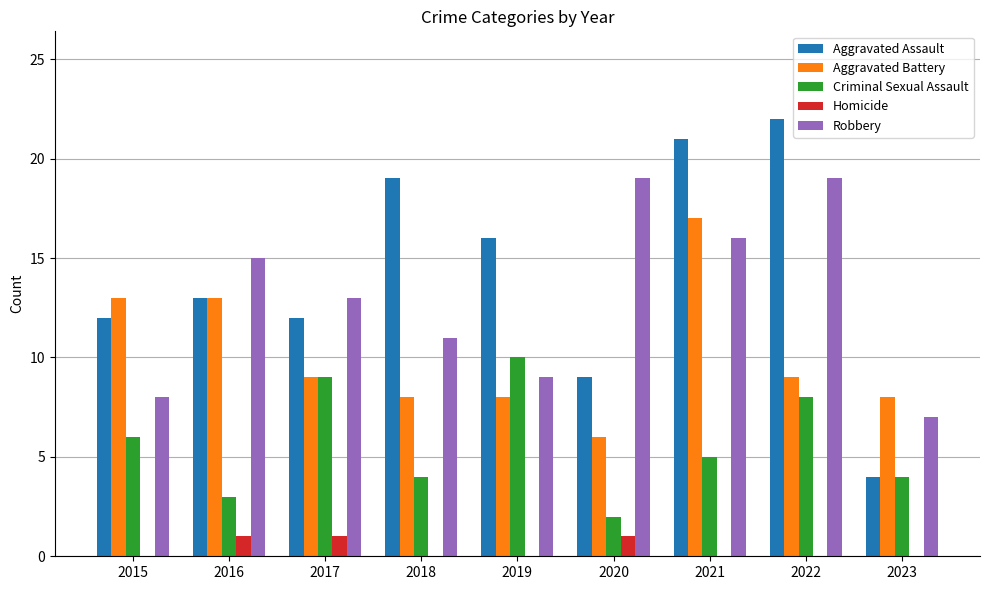

The Aggravated Battery series shows 6 at 2020. True or false?

True